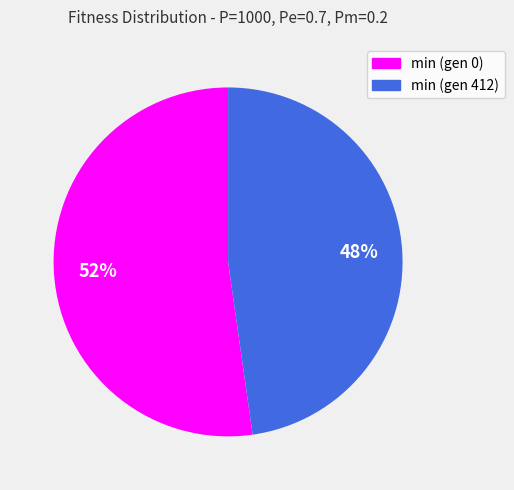

To the nearest percent, what is the combined percentage of min (gen 412) and min (gen 0)?

100%